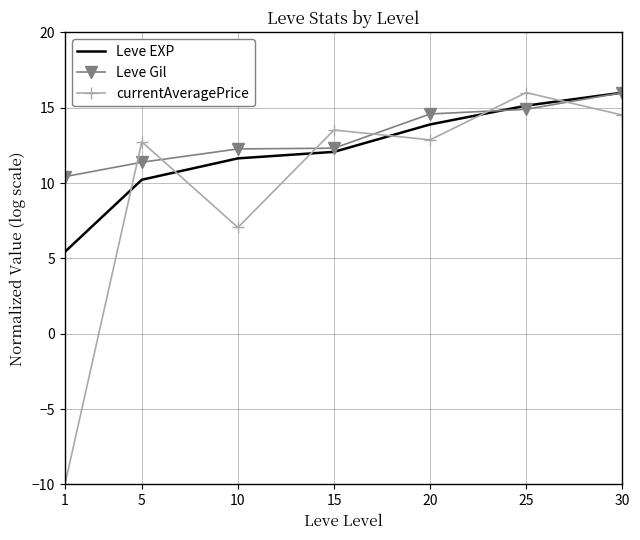

Which label corresponds to the smallest value in the chart?

1